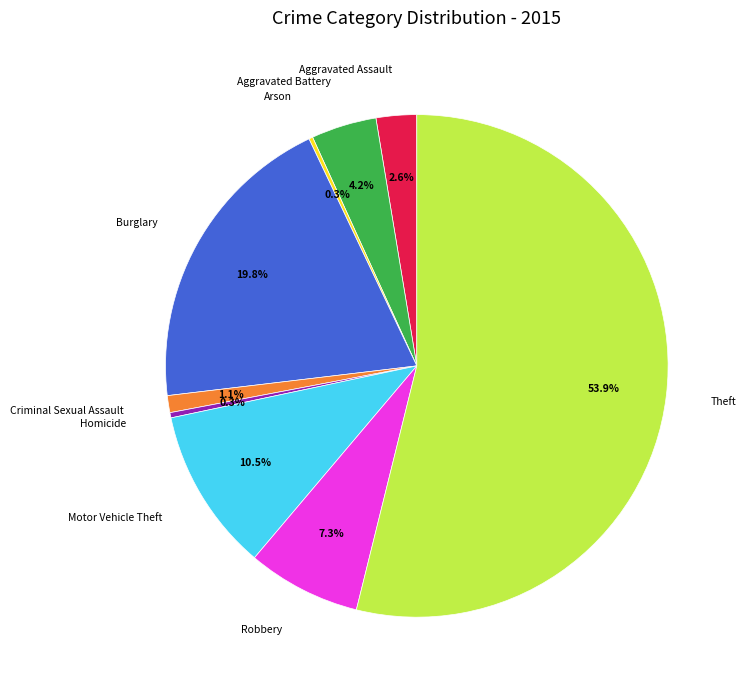

Which category has the biggest portion of the pie?

Theft